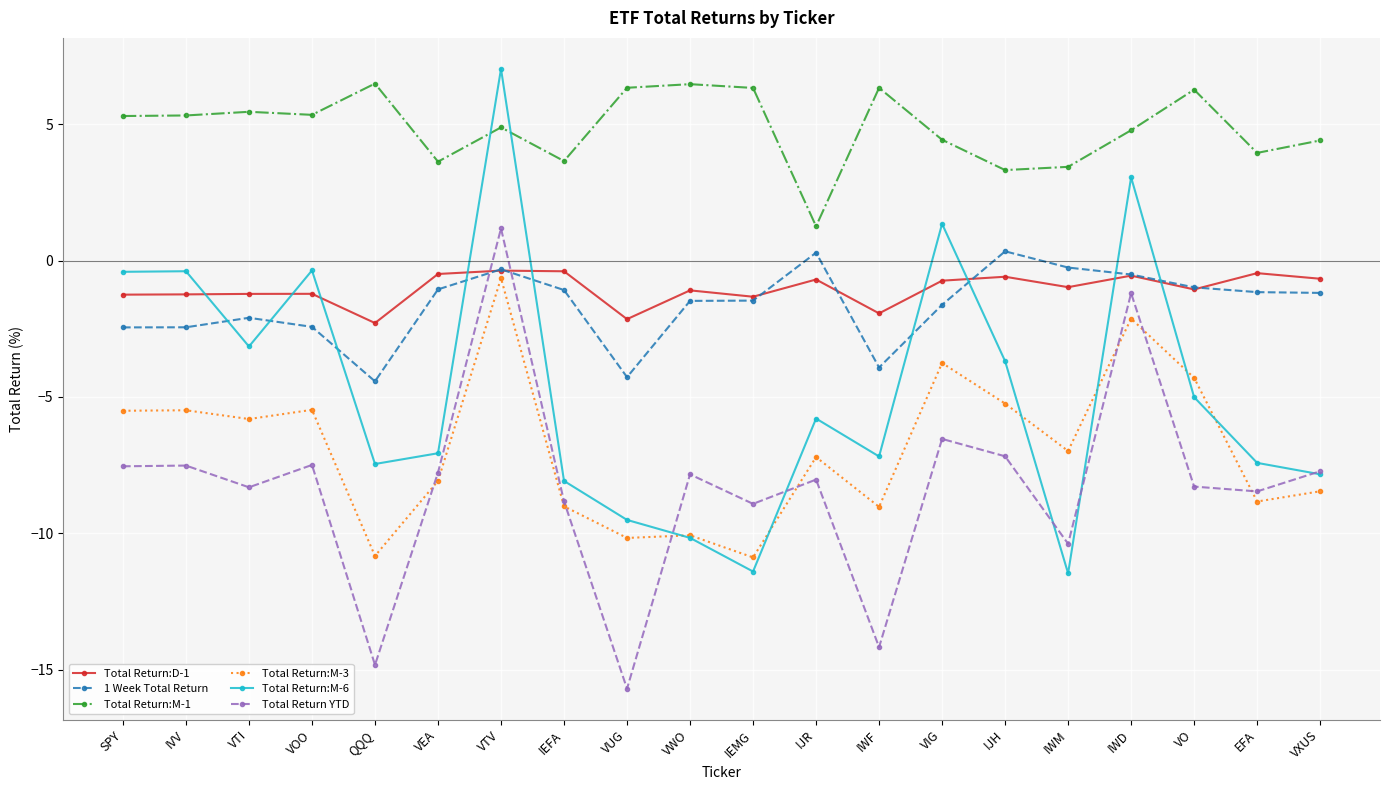

Read the Total Return:M-6 value at EFA.

-7.4